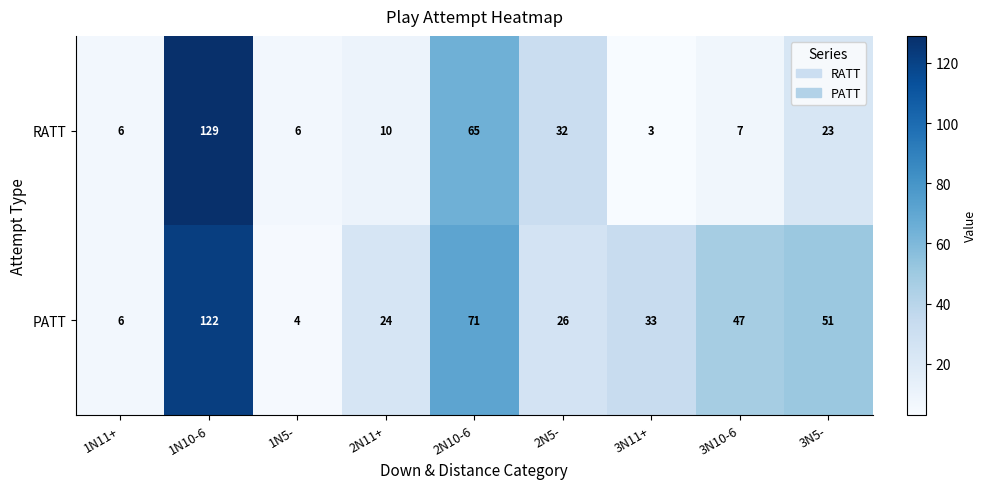

At which label is PATT closest to 63?

2N10-6